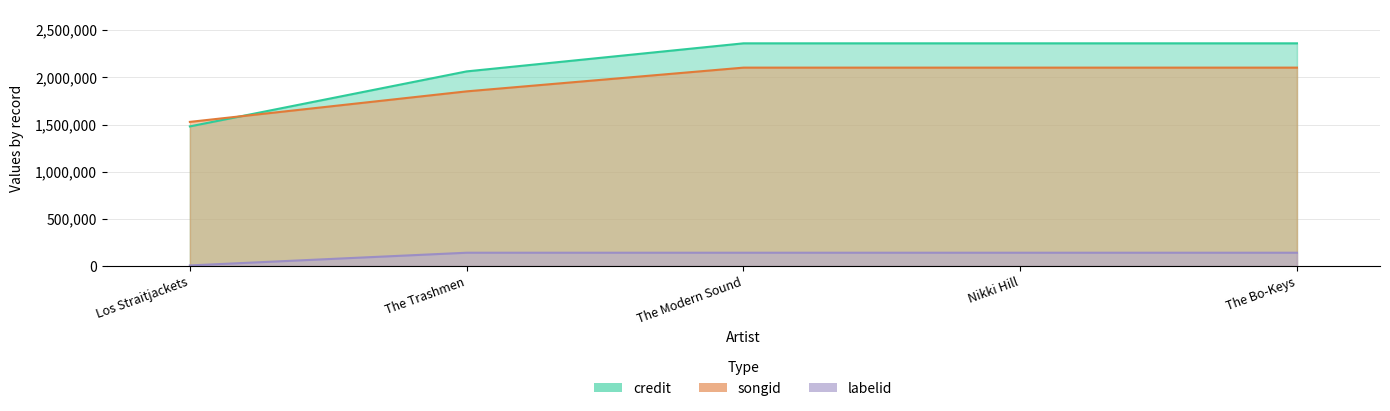

Count the number of data series in this chart.

3